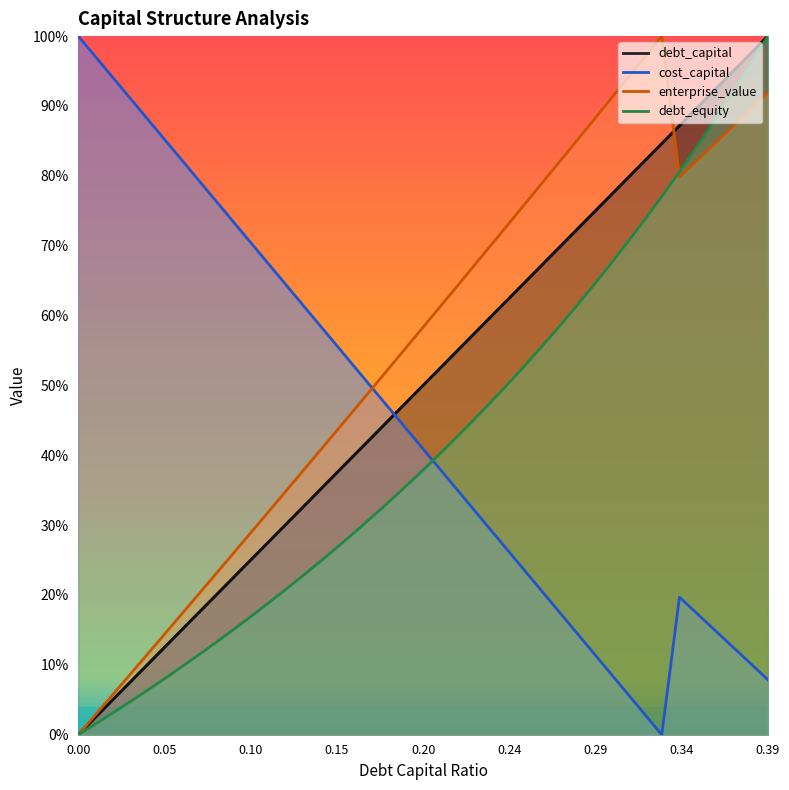

What is the label of the 36th point from the right?

0.04